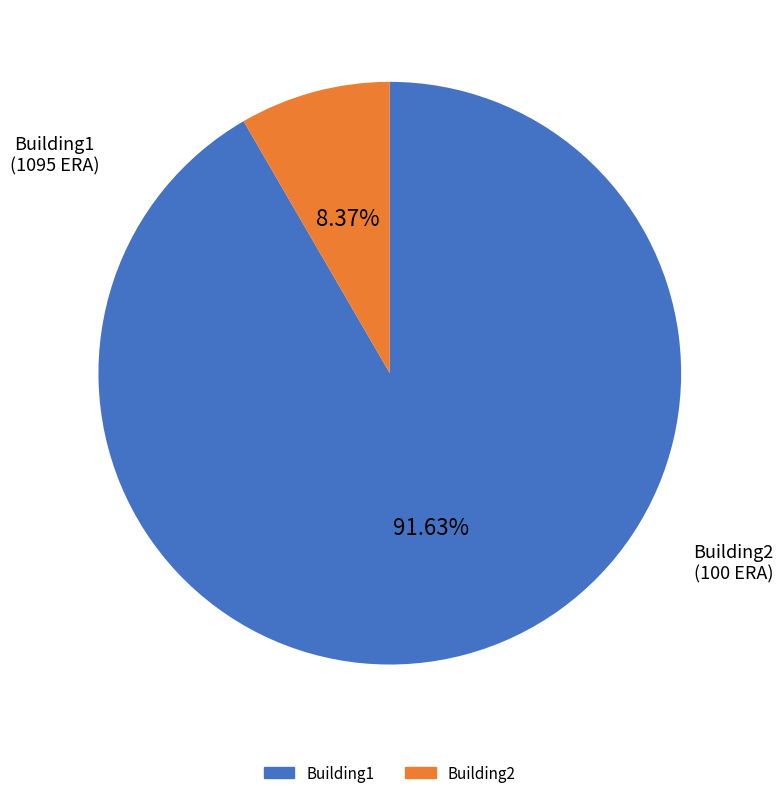

To the nearest percent, what percentage of the pie is Building1?

92%